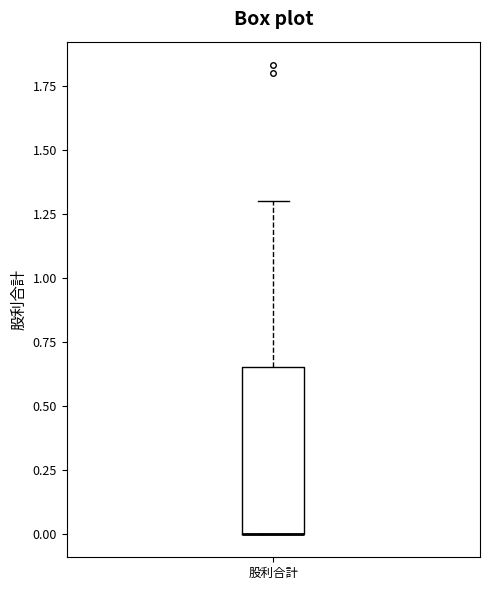

Read this box plot against the y-axis: the position of the median line, the range covered by the box, and the ends of both whiskers. The values are not printed on the chart, so give them approximately, as read against the axis.

median 0.00 (drawn on the box's lower edge), box 0.00 to 0.65, whiskers 0.00 to 1.30